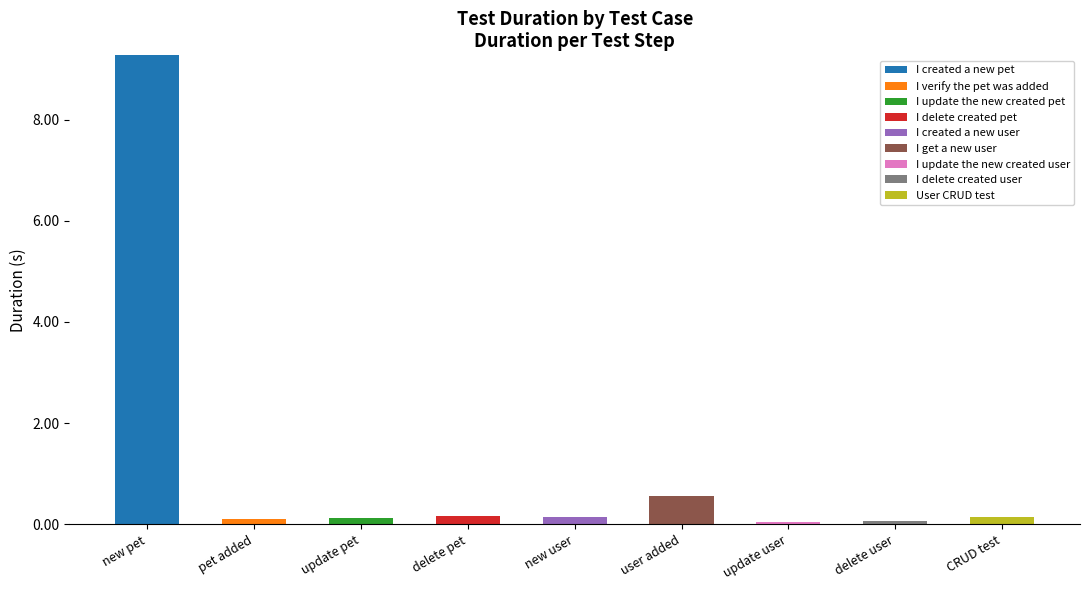

Are the bars grouped side by side (vs. stacked)?

No